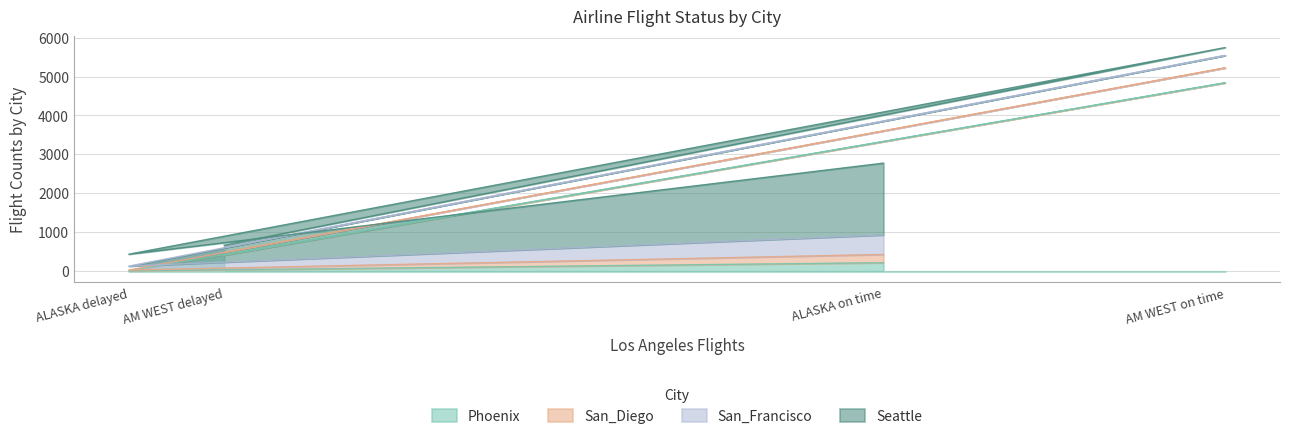

True or false: Phoenix has a value of 221 at ALASKA on time.

True